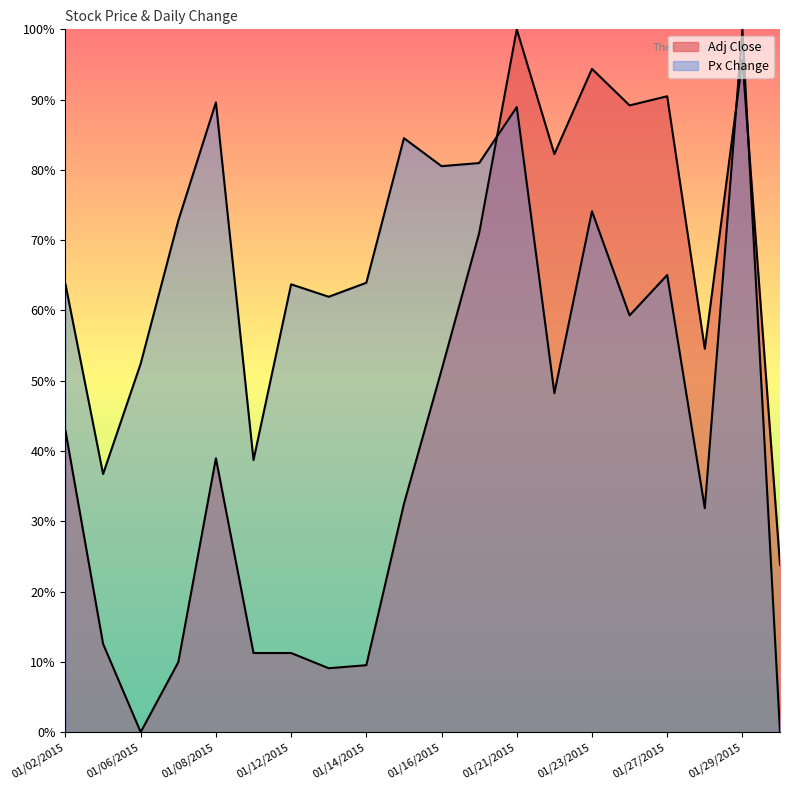

Reading right to left, list all the values displayed in this chart.

Adj Close: 01/30/2015=0.2	01/29/2015=1.0	01/28/2015=0.5	01/27/2015=0.9	01/26/2015=0.9	01/23/2015=0.9	01/22/2015=0.8	01/21/2015=1.0	01/20/2015=0.7	01/16/2015=0.5	01/15/2015=0.3	01/14/2015=0.1	01/13/2015=0.1	01/12/2015=0.1	01/09/2015=0.1	01/08/2015=0.4	01/07/2015=0.1	01/06/2015=0.0	01/05/2015=0.1	01/02/2015=0.4
Px Change: 01/30/2015=0.0	01/29/2015=1.0	01/28/2015=0.3	01/27/2015=0.7	01/26/2015=0.6	01/23/2015=0.7	01/22/2015=0.5	01/21/2015=0.9	01/20/2015=0.8	01/16/2015=0.8	01/15/2015=0.8	01/14/2015=0.6	01/13/2015=0.6	01/12/2015=0.6	01/09/2015=0.4	01/08/2015=0.9	01/07/2015=0.7	01/06/2015=0.5	01/05/2015=0.4	01/02/2015=0.6